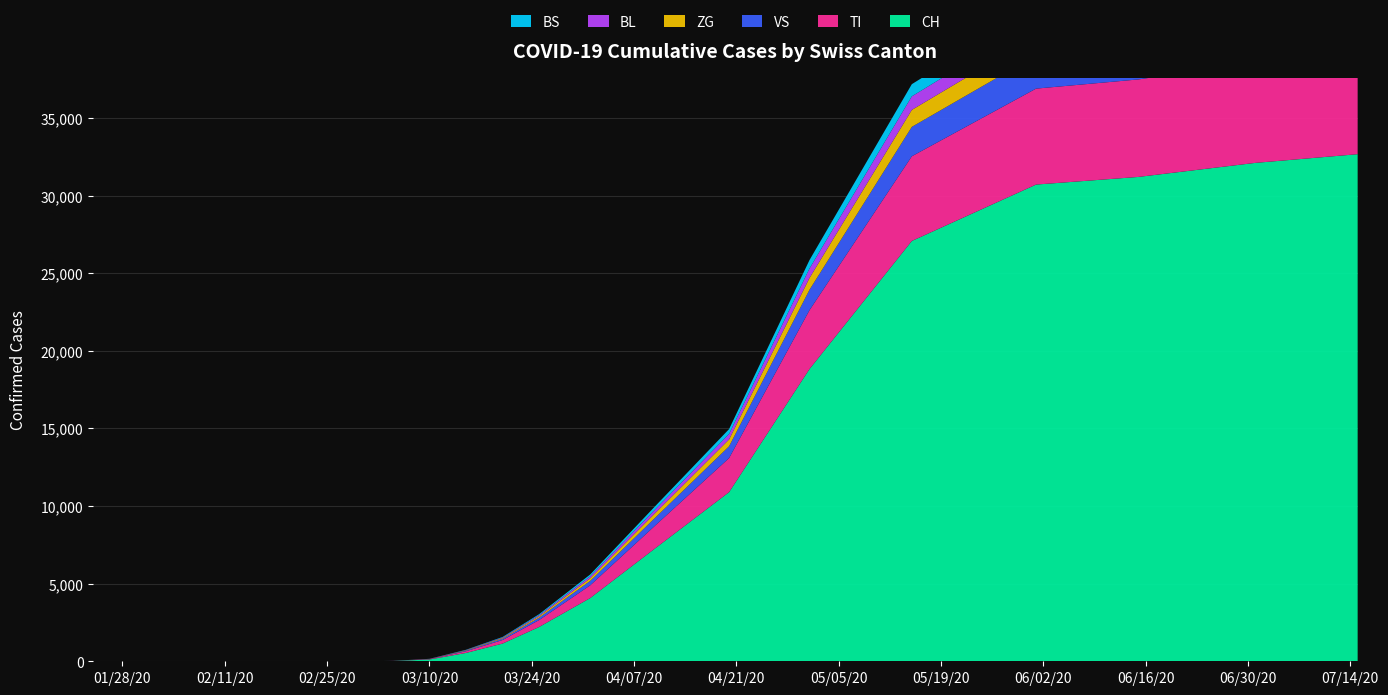

Reading left to right, transcribe all the data shown in this chart.

CH: 0	0	0	0	0	0	18	114	537	1139	2208	4075	7317	10897	18827	27078	30711	31203	32108	32668
TI: 0	0	0	0	0	0	4	23	109	230	445	820	1475	2195	3791	5455	6181	6281	6469	6579
VS: 0	0	0	0	0	0	2	8	38	80	154	285	512	762	1317	1896	2149	2183	2249	2288
ZG: 0	0	0	0	0	0	1	5	22	46	89	164	295	439	759	1092	1238	1257	1295	1318
BL: 0	0	0	0	0	0	1	4	18	37	71	131	236	351	607	873	990	1005	1036	1054
BS: 0	0	0	0	0	0	1	4	16	33	64	118	212	315	545	784	889	903	930	947